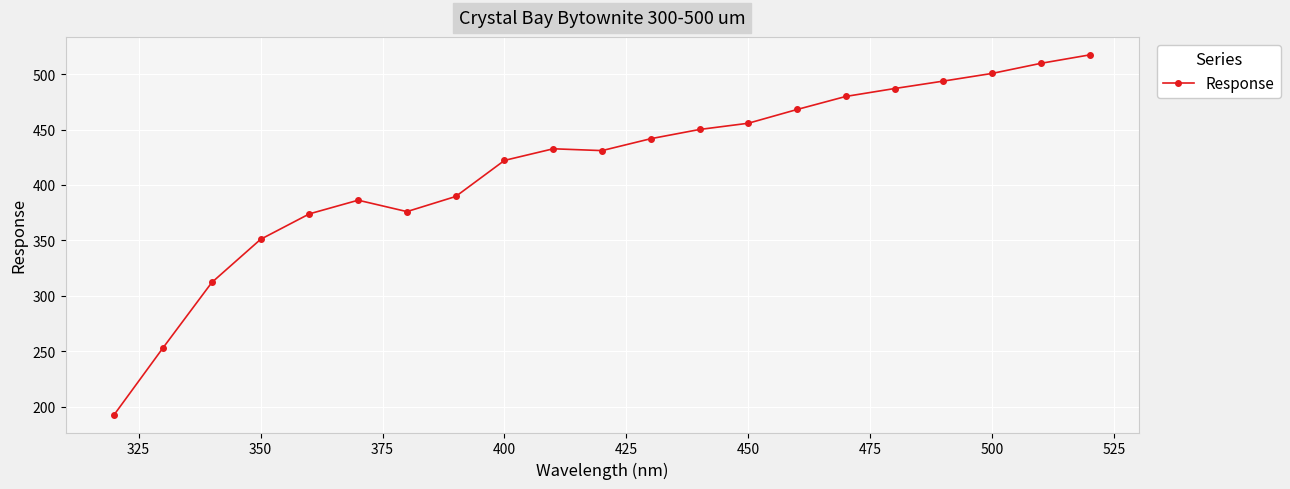

What is the value of the 8th point from the left?

389.6